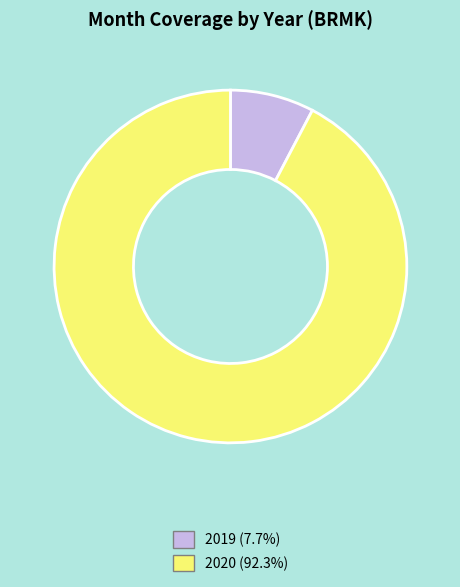

Rank the categories by value from highest to lowest.

2020, 2019